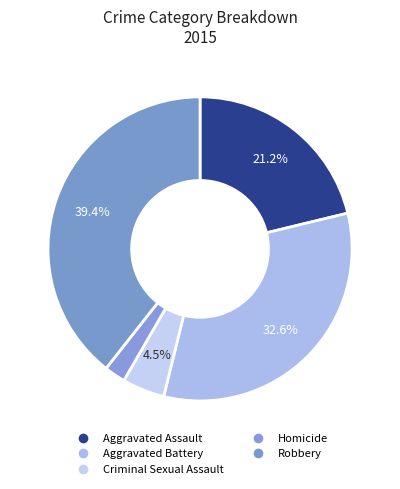

To the nearest percent, what is the difference between the Aggravated Battery and Criminal Sexual Assault slice percentages?

28%